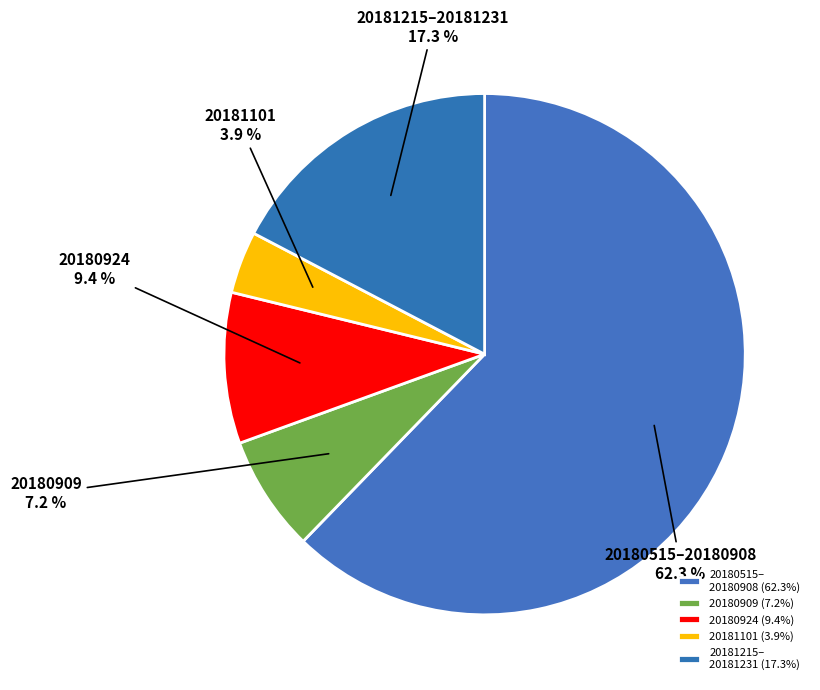

How many slices are in this pie chart?

5